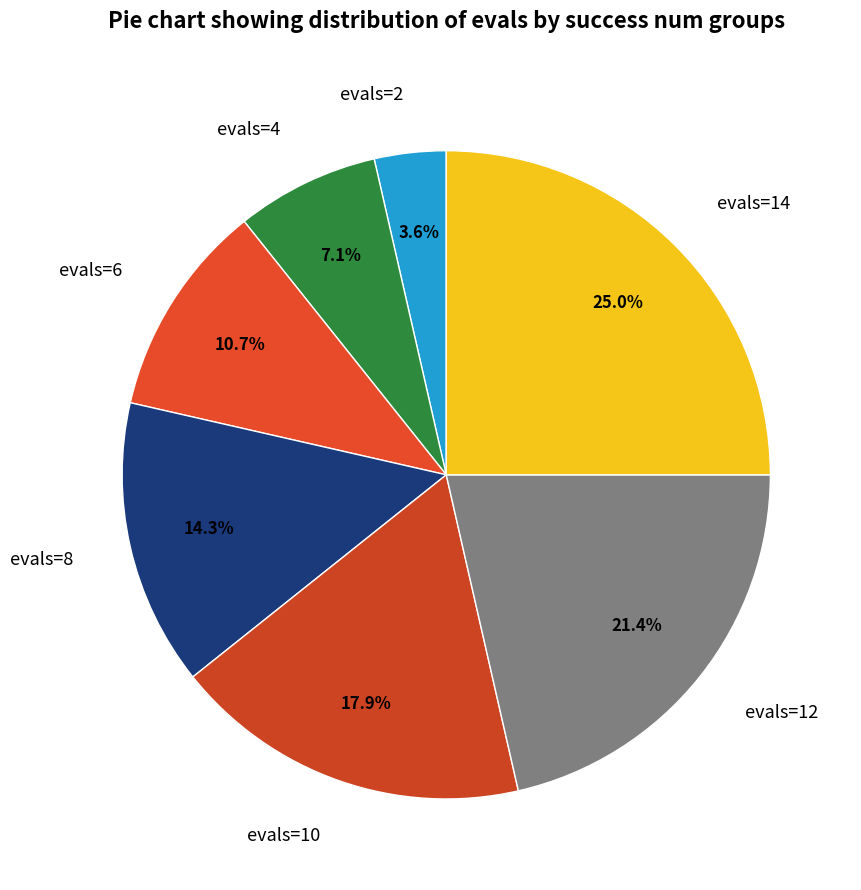

Is it true that evals=6 is 25% of the pie?

False